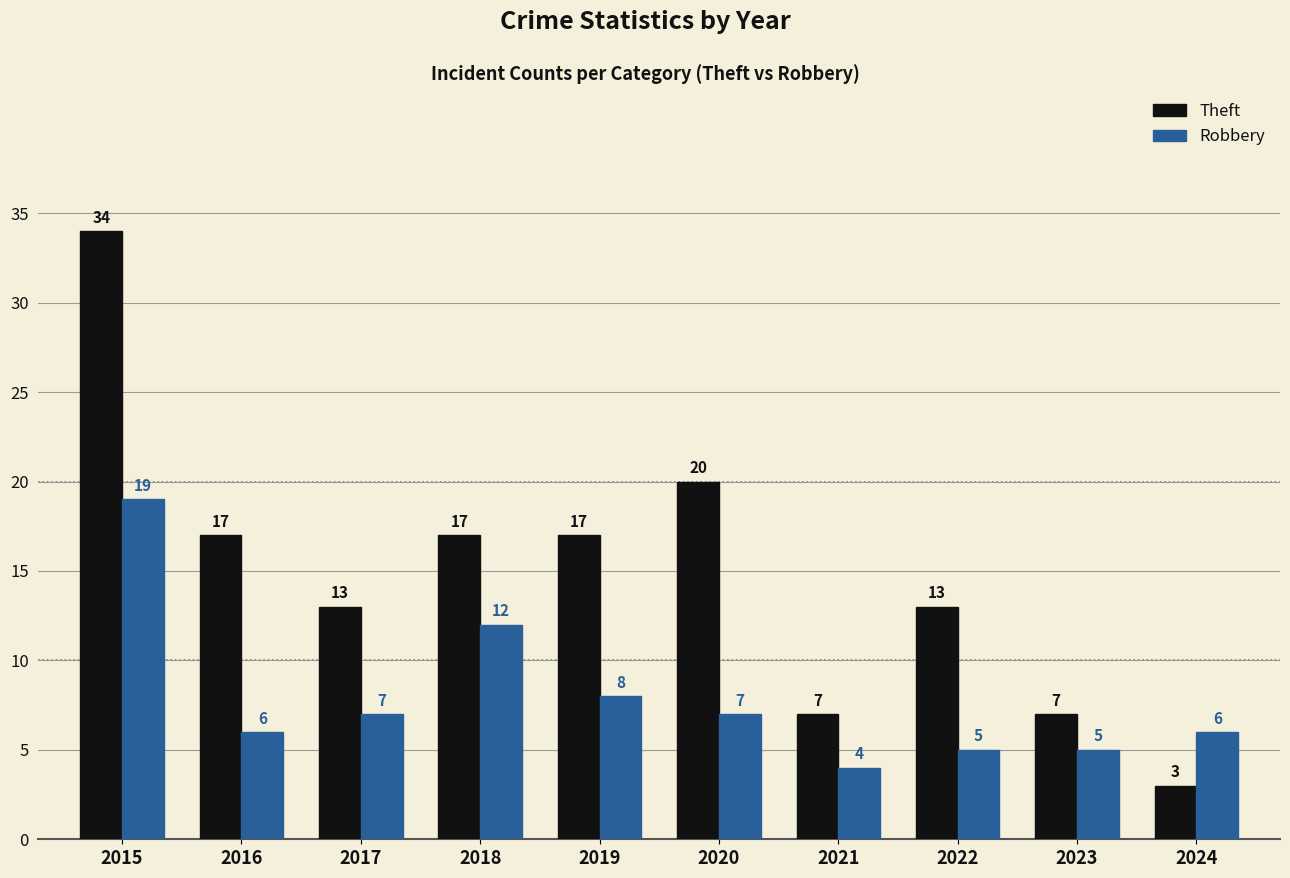

The value of Theft at 2017 is 19. True or false?

False